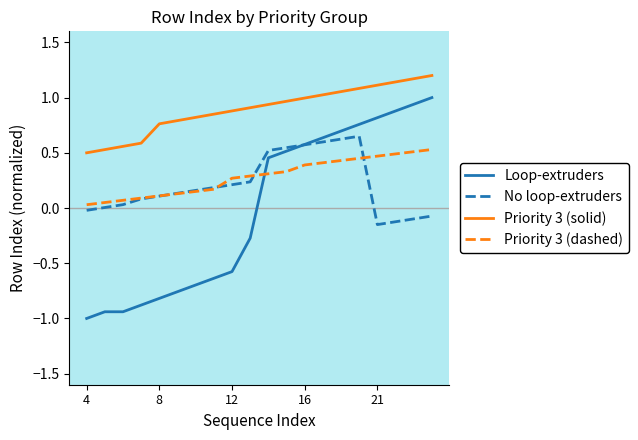

True or false: Priority 3 (dashed) and Priority 3 (solid) cross at least once.

False